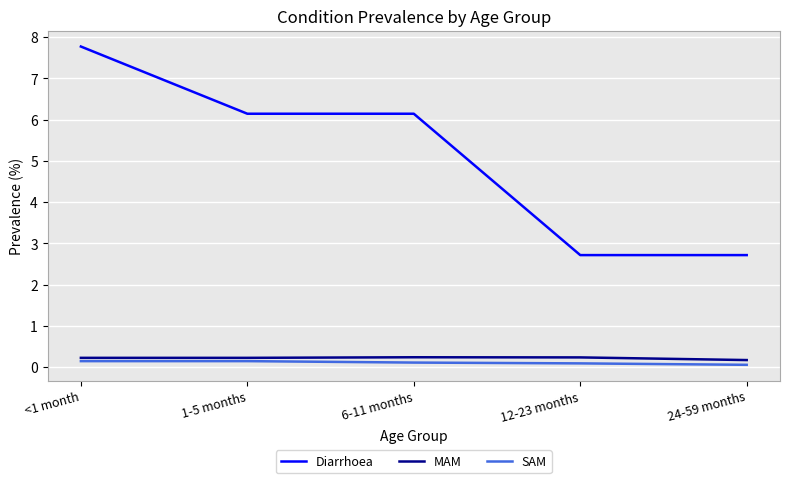

Which series has the largest total across all categories?

Diarrhoea